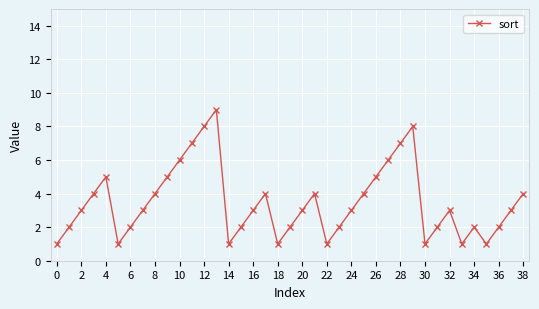

What is the difference between the maximum and second lowest values?

8